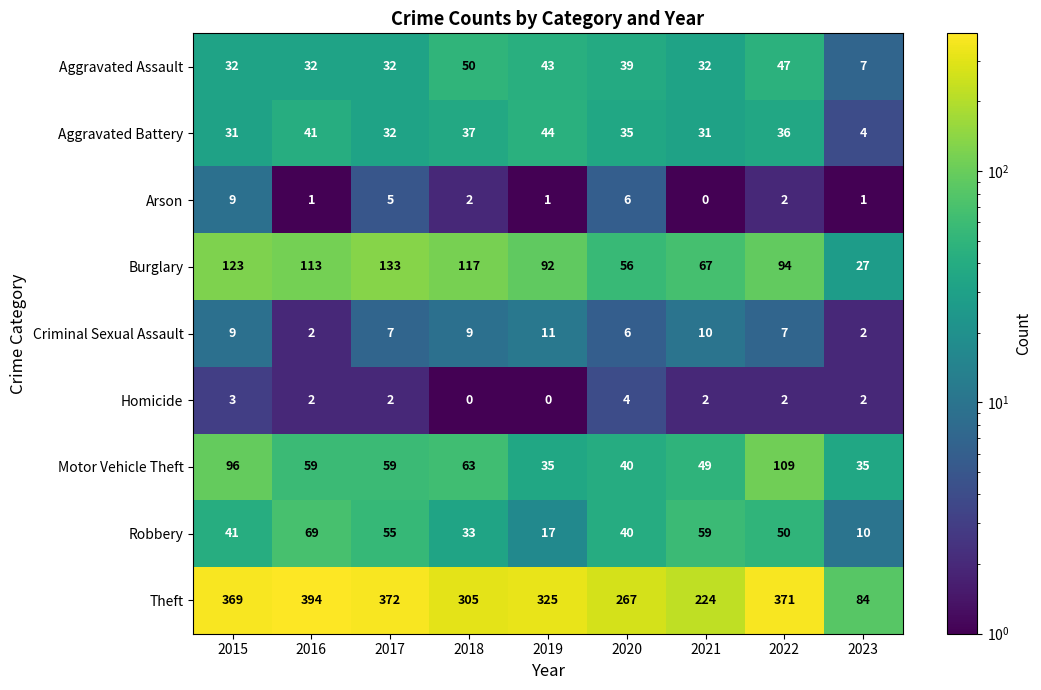

The value of Theft at 2018 is 458. True or false?

False